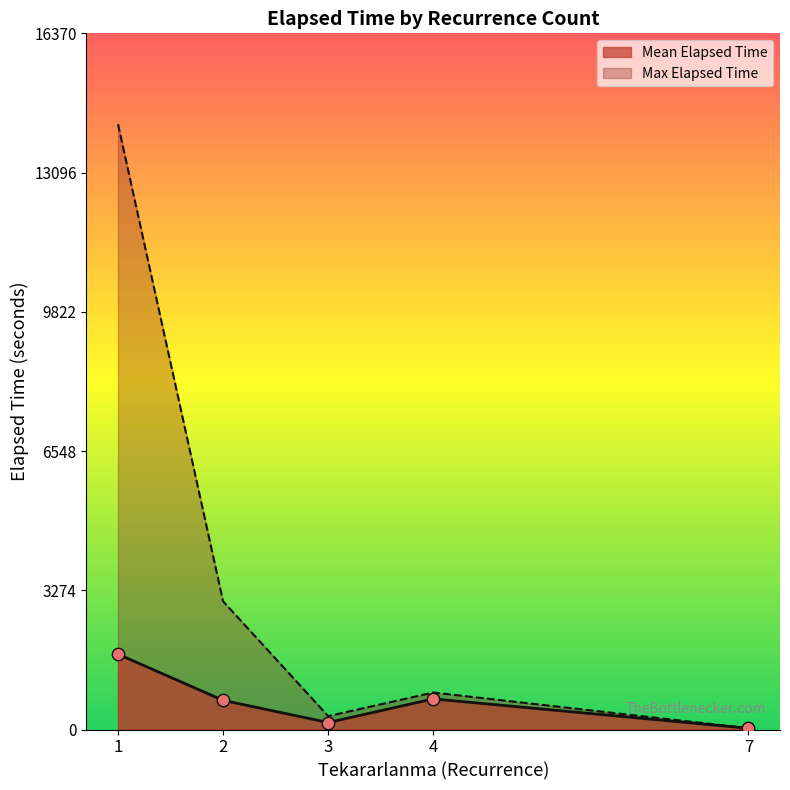

Which series changed the most between 2 and 7?

Max Elapsed Time